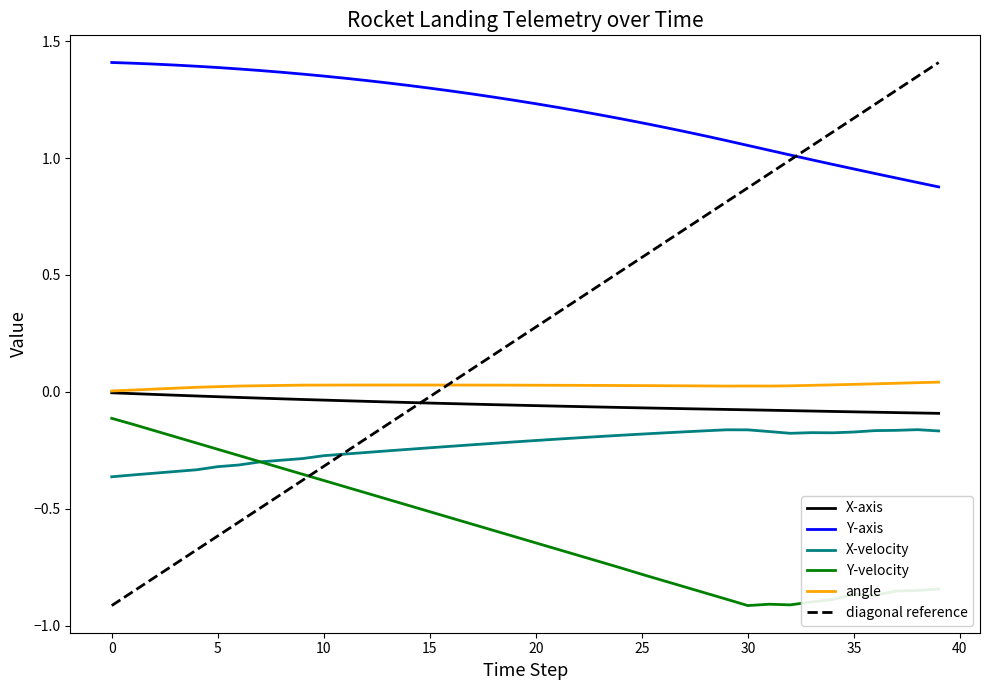

Does the chart display data point markers on the line(s)?

No